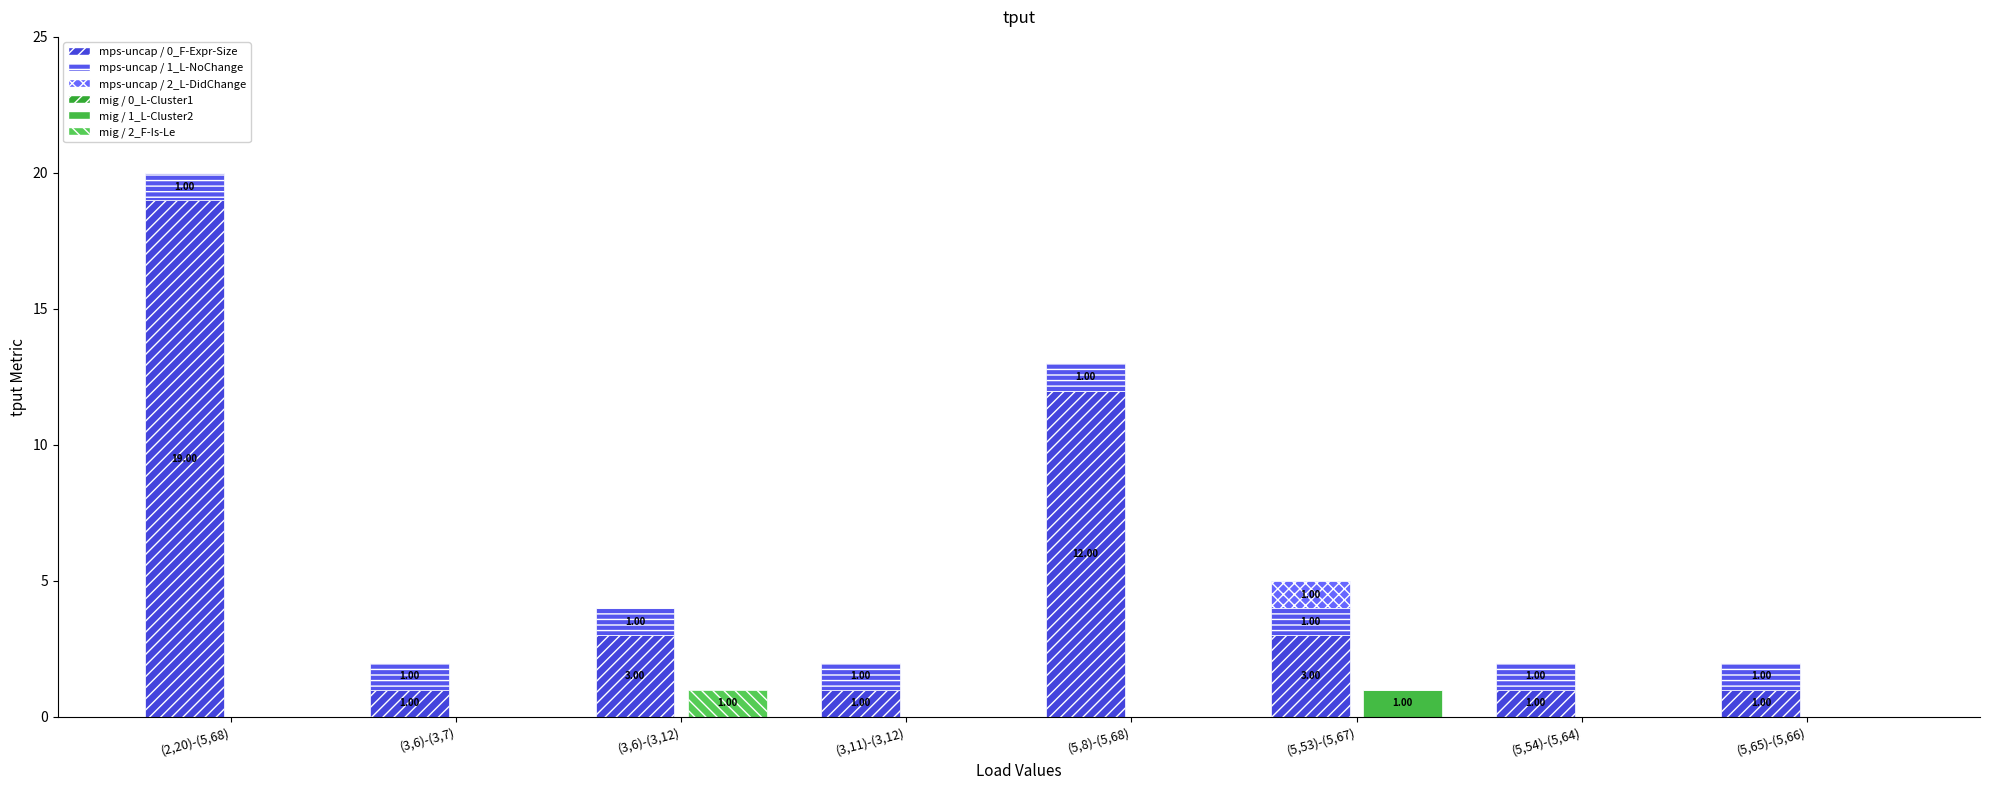

Reading left to right, what are all the values shown in this chart?

mps-uncap / 0_F-Expr-Size: 19	1	3	1	12	3	1	1
mps-uncap / 1_L-NoChange: 1	1	1	1	1	1	1	1
mps-uncap / 2_L-DidChange: 0	0	0	0	0	1	0	0
mig / 0_L-Cluster1: 0	0	0	0	0	0	0	0
mig / 1_L-Cluster2: 0	0	0	0	0	1	0	0
mig / 2_F-Is-Le: 0	0	1	0	0	0	0	0